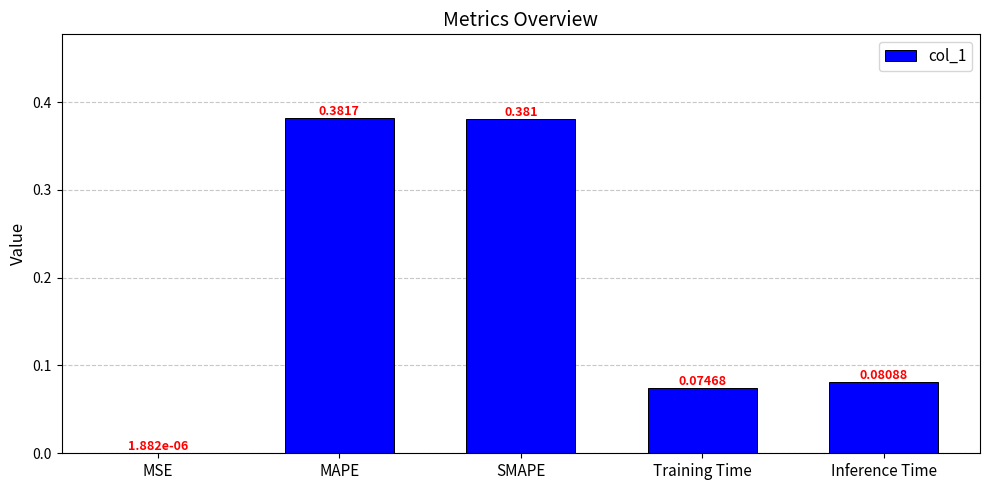

At which category does the chart reach its peak across all series?

MAPE